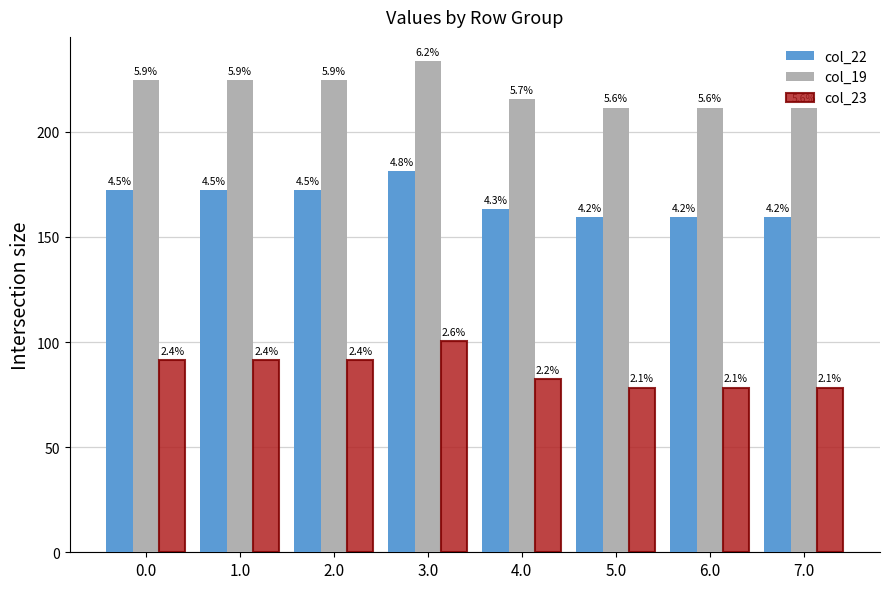

What are all the series names shown in the legend?

col_22, col_19, col_23